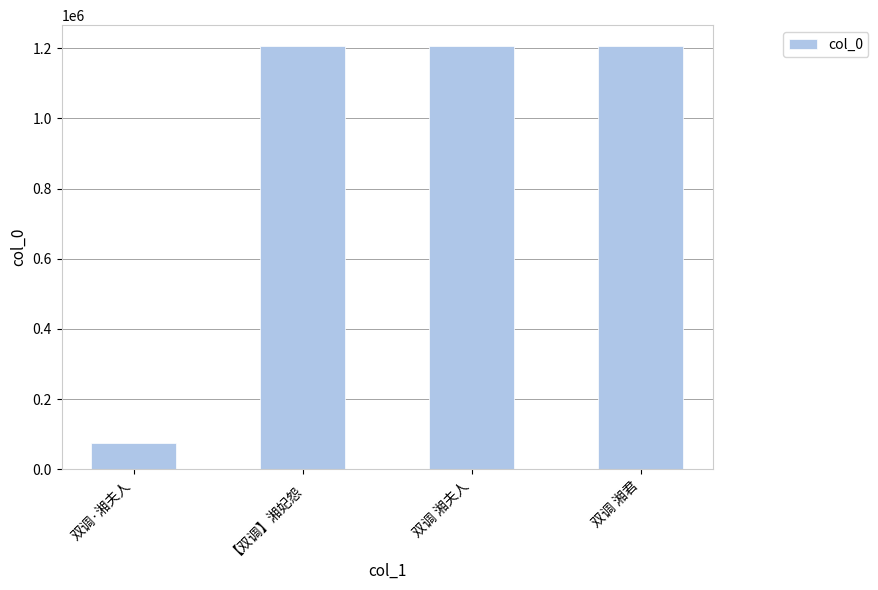

What is the average value?

923112